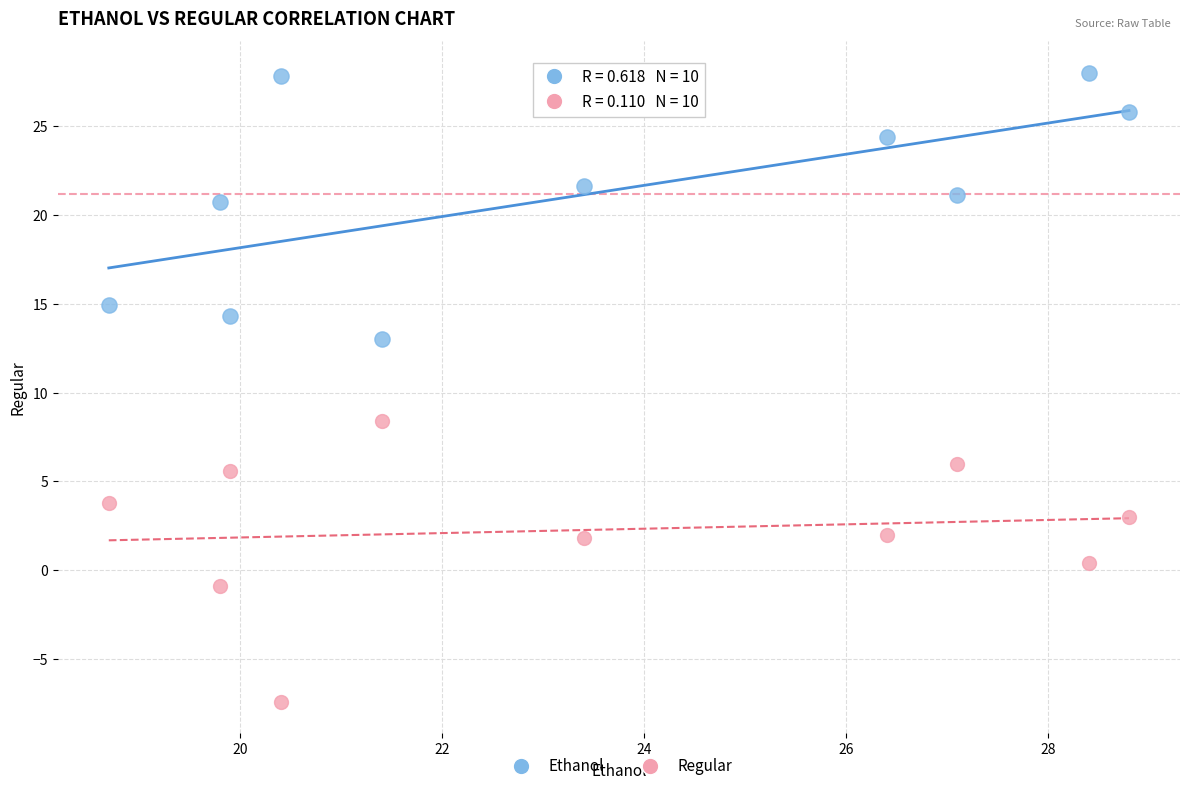

Across all data points, what is the range of X values (max minus min)?

10.1